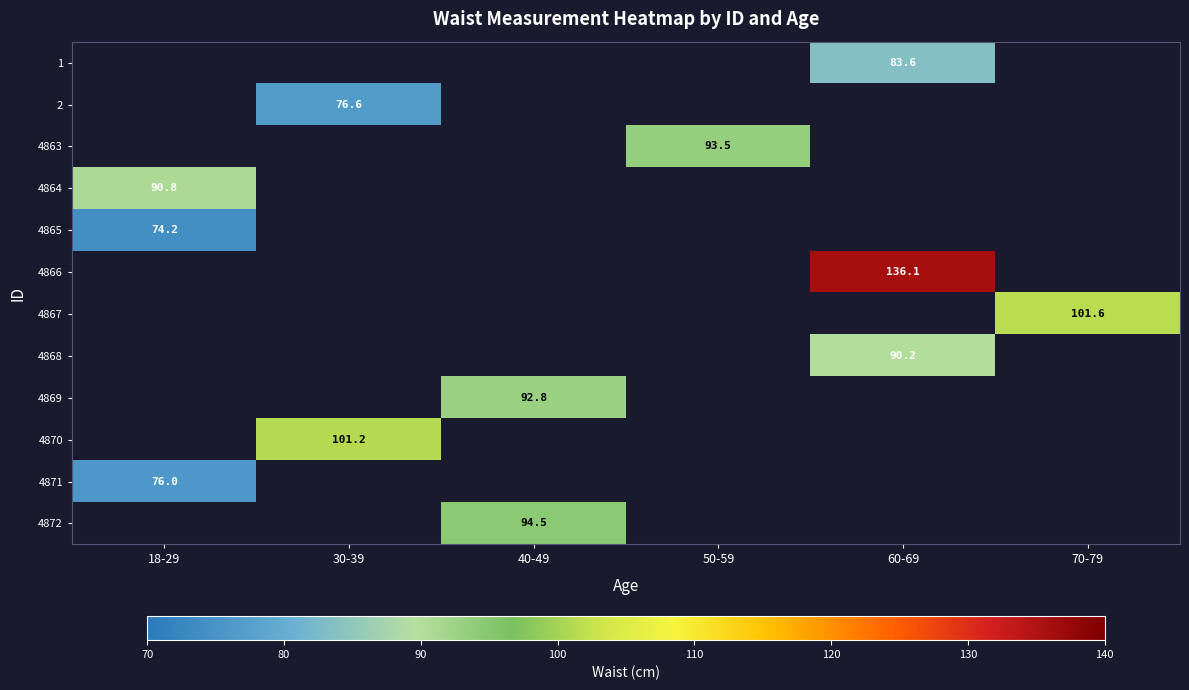

True or false: 4864 has a value of 24.2 at 18-29.

False